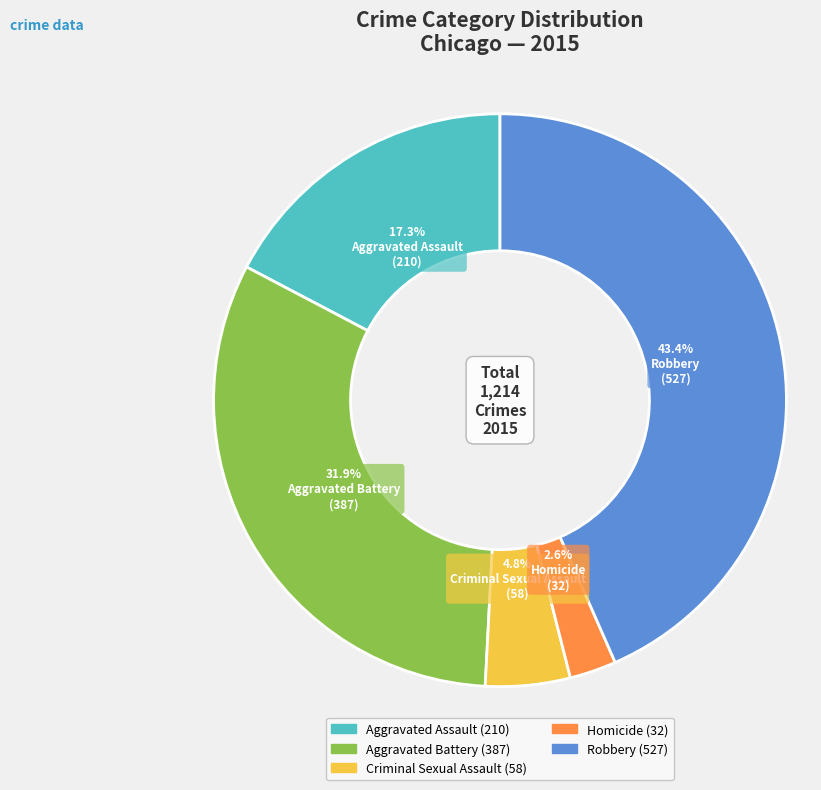

Does Aggravated Battery account for over 50% of the chart?

No